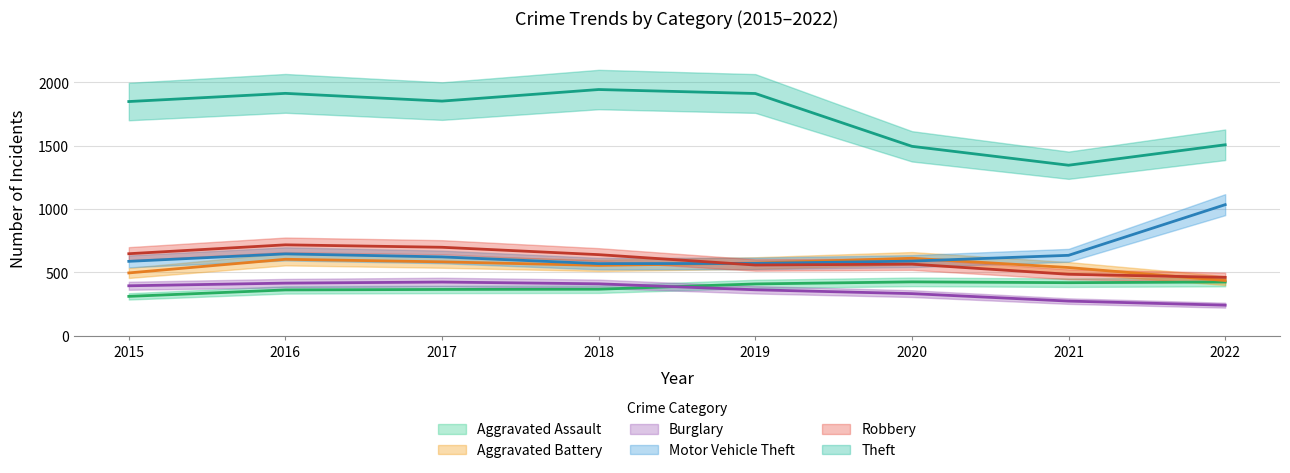

How many lines are shown in the chart?

6